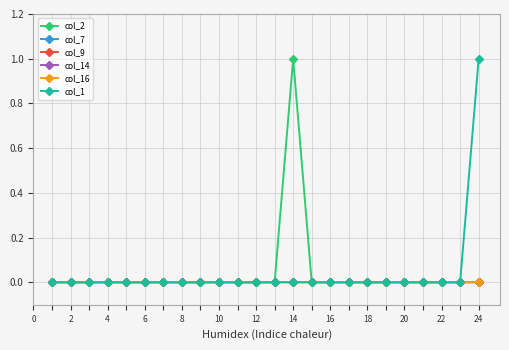

Does the chart have visible grid lines?

Yes